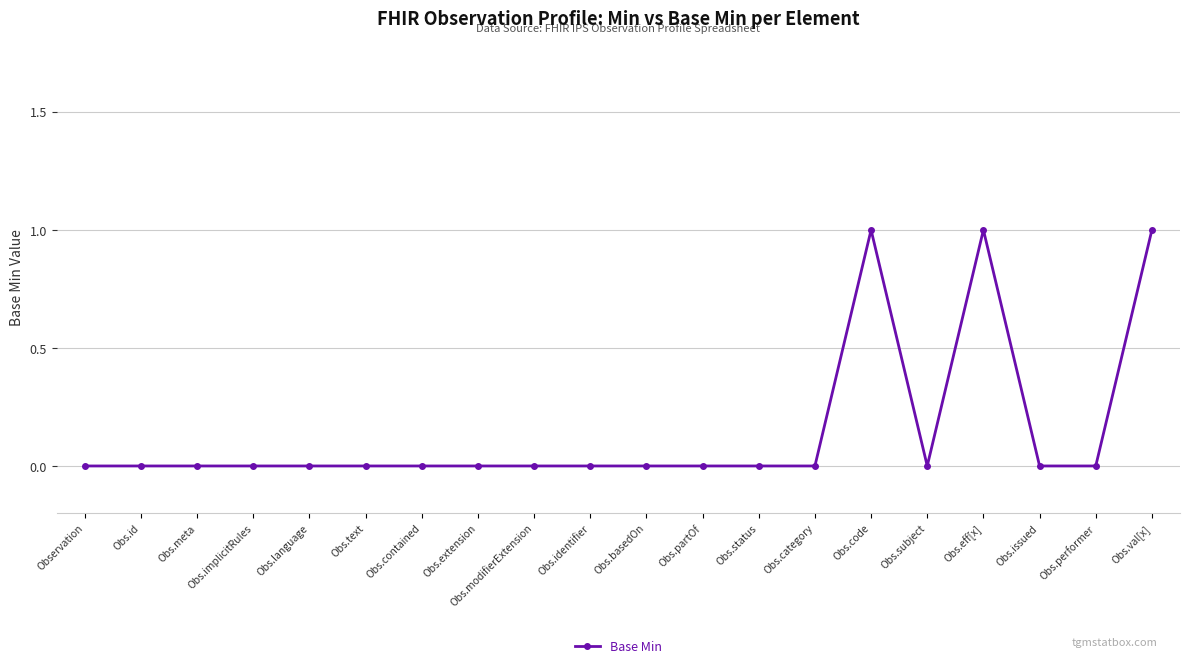

The value at Obs.contained is 0. True or false?

True